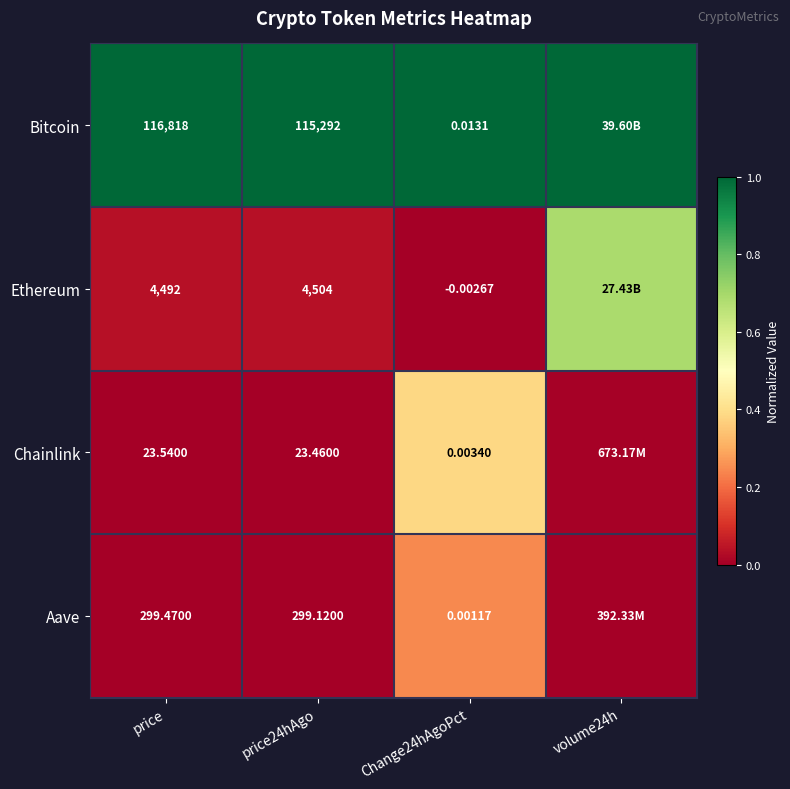

What is the difference between the highest and lowest values at volume24h?

1.0